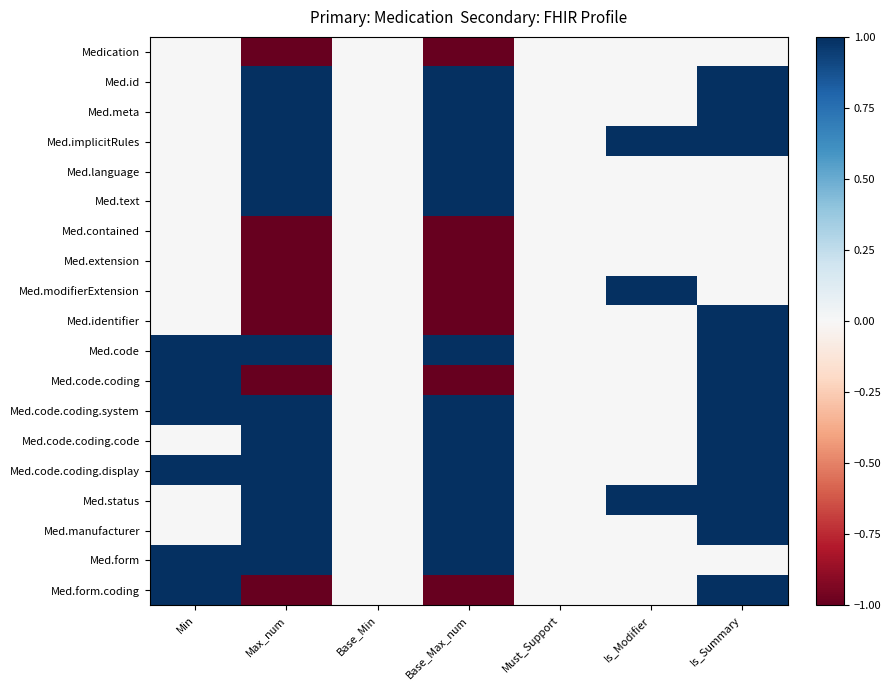

At how many categories does at least one series exceed 0?

5